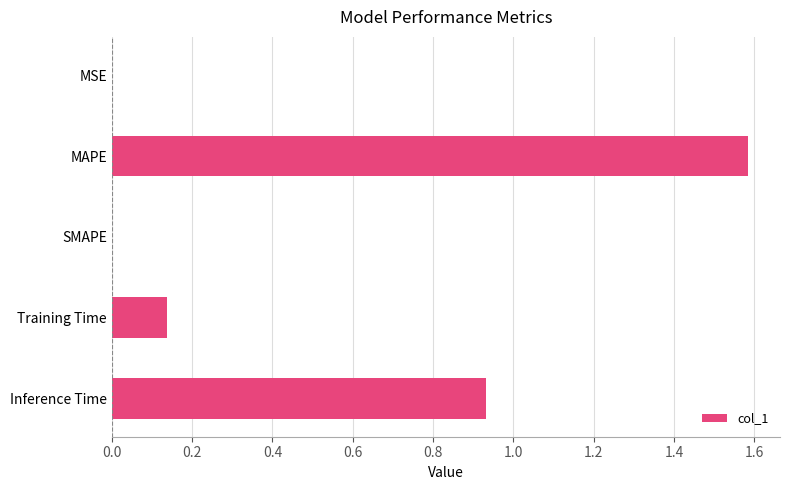

How many data points does each series have?

5